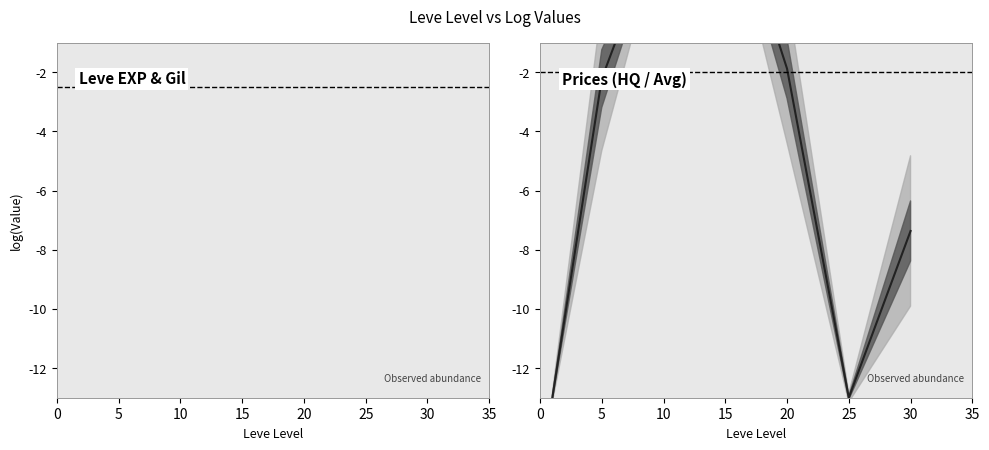

Which series has the largest range (max minus min)?

currentAveragePrice